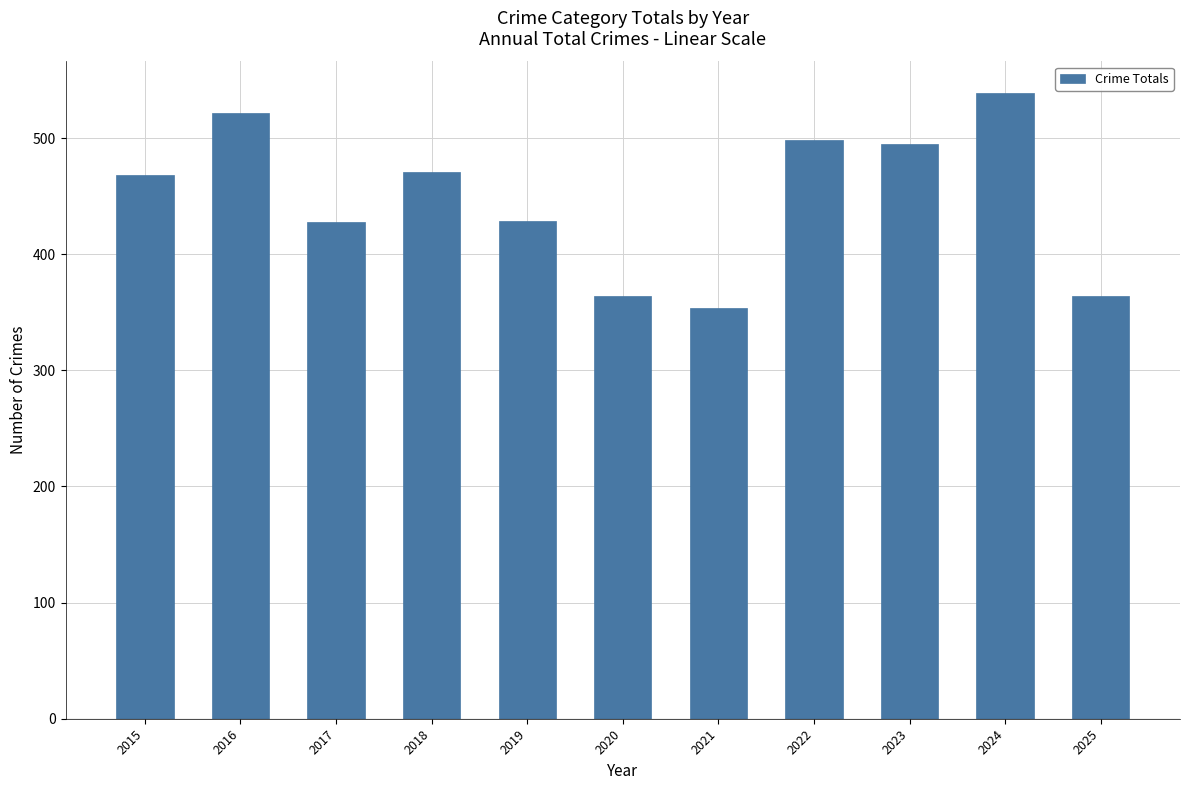

What is the sum of the values at 2016 and 2017?

950